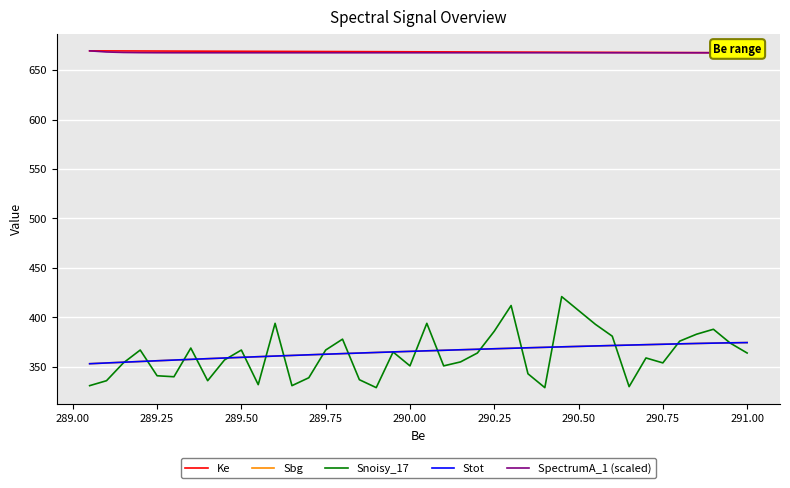

What is the value of the Sbg point at the 17th from the left?

367.8